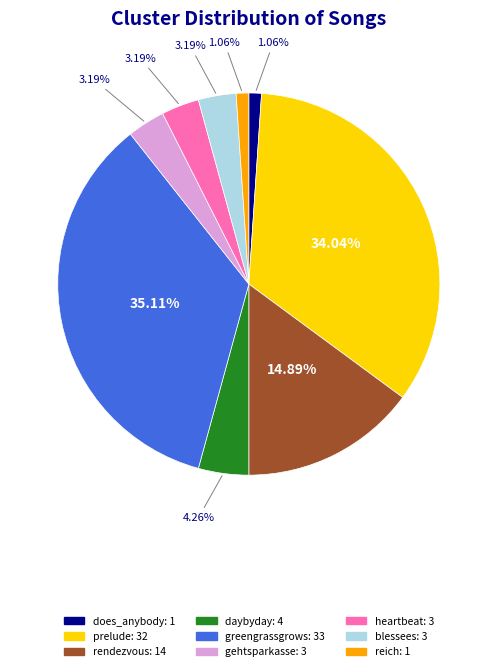

Which category has the biggest portion of the pie?

greengrassgrows